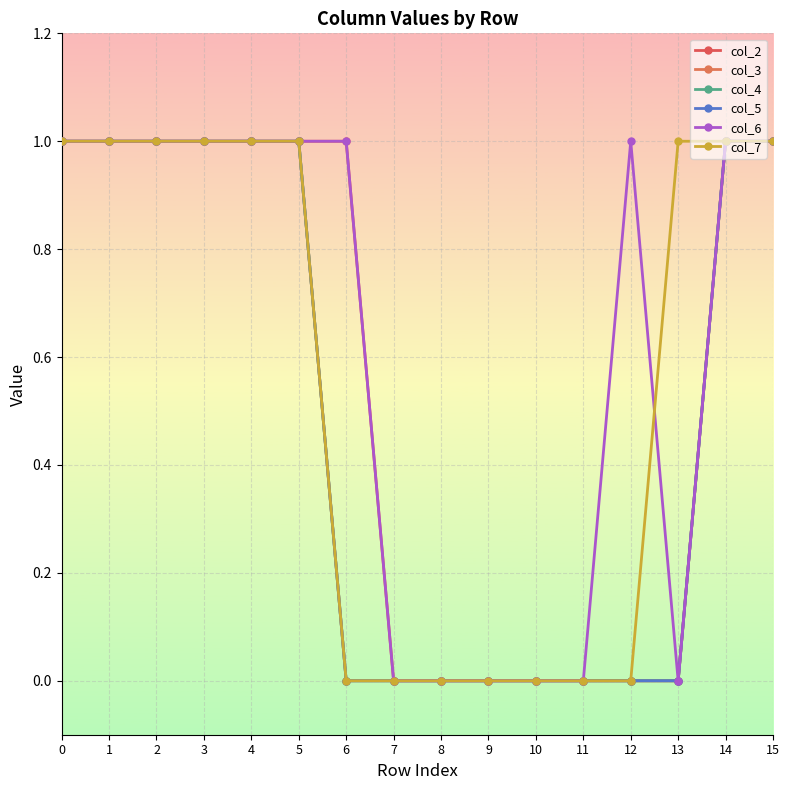

Does the chart have visible grid lines?

Yes